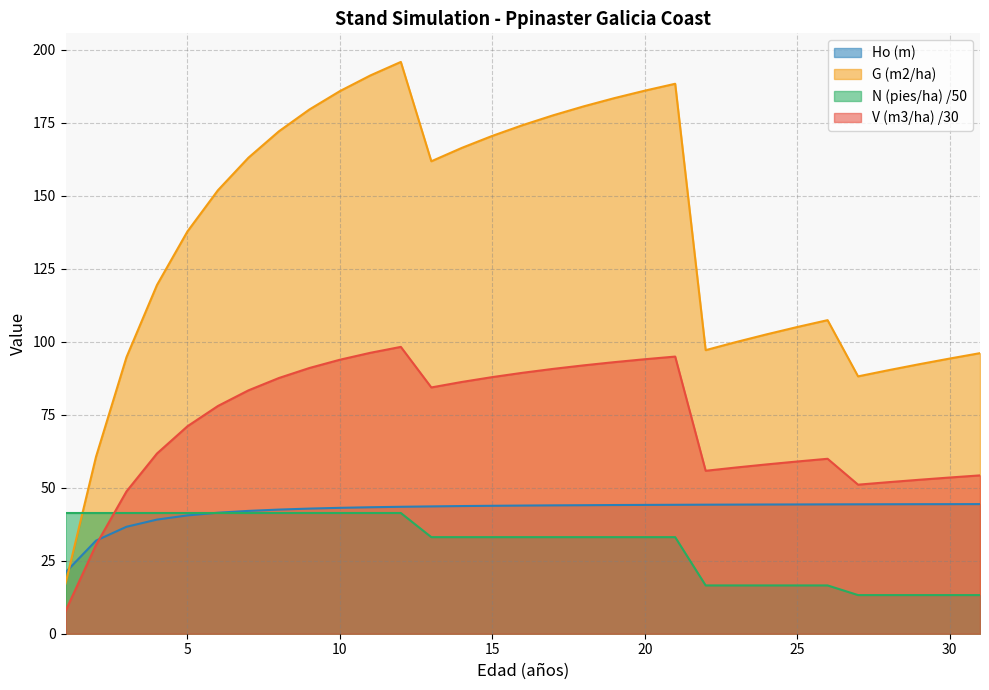

Reading left to right, what are all the values shown in this chart?

V (m3/ha): 7.8	30.4	48.7	61.7	71.0	78.0	83.3	87.6	91.0	93.8	96.2	98.2	84.3	86.2	87.9	89.4	90.7	91.9	93.0	94.0	94.9	55.8	56.9	58.0	59.0	59.9	51.0	51.9	52.7	53.5	54.2
G (m2/ha): 17.2	60.6	94.7	119.4	137.8	151.9	163.0	172.1	179.5	185.8	191.2	195.8	161.8	166.4	170.5	174.2	177.5	180.6	183.4	186.0	188.3	97.1	99.9	102.5	105.0	107.4	88.1	90.2	92.3	94.2	96.1
N (pies/ha): 41.3	41.3	41.3	41.3	41.3	41.3	41.3	41.3	41.3	41.3	41.3	41.3	33.1	33.1	33.1	33.1	33.1	33.1	33.1	33.1	33.1	16.5	16.5	16.5	16.5	16.5	13.2	13.2	13.2	13.2	13.2
Ho (m): 21.0	31.9	36.6	39.1	40.5	41.4	42.1	42.5	42.9	43.1	43.3	43.5	43.6	43.7	43.8	43.9	44.0	44.0	44.1	44.1	44.1	44.2	44.2	44.2	44.3	44.3	44.3	44.3	44.4	44.4	44.4